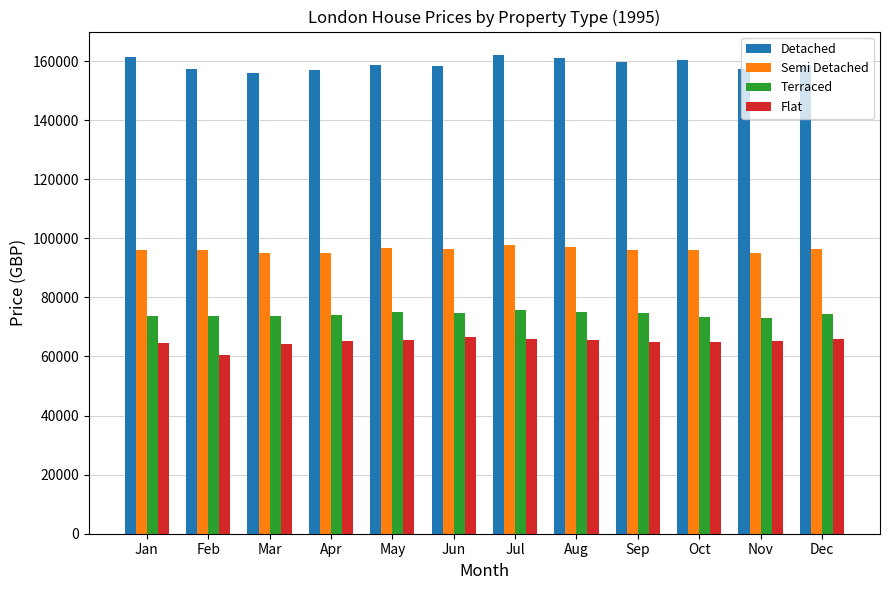

At how many categories does at least one series exceed 145522?

12